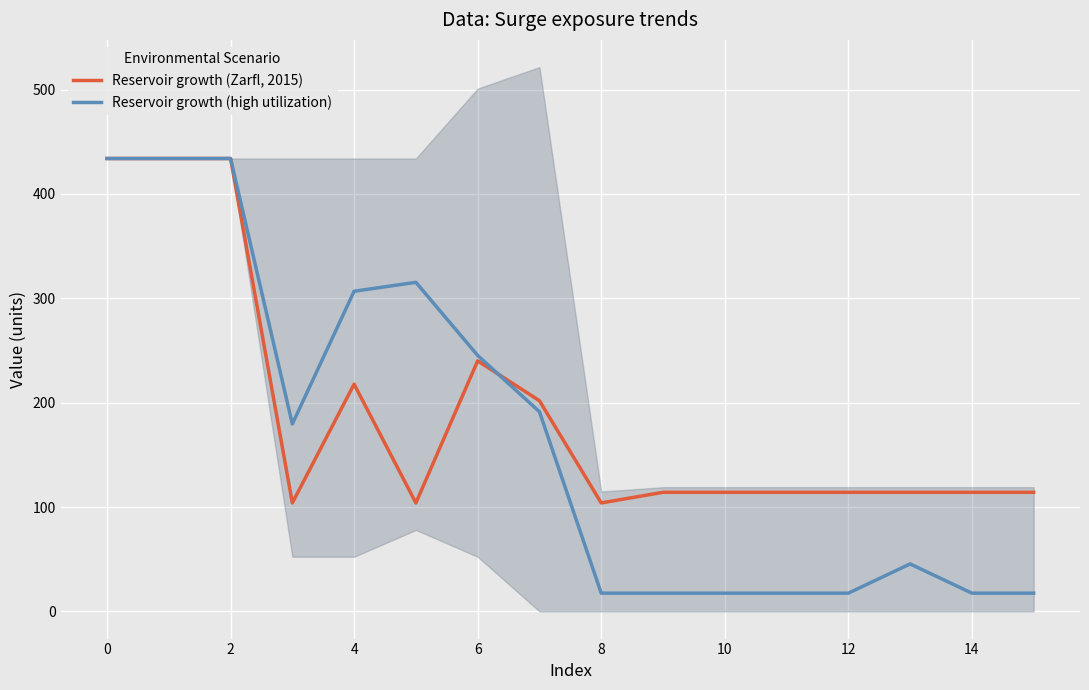

How many values in the Reservoir growth (Zarfl, 2015) series are below 114?

3